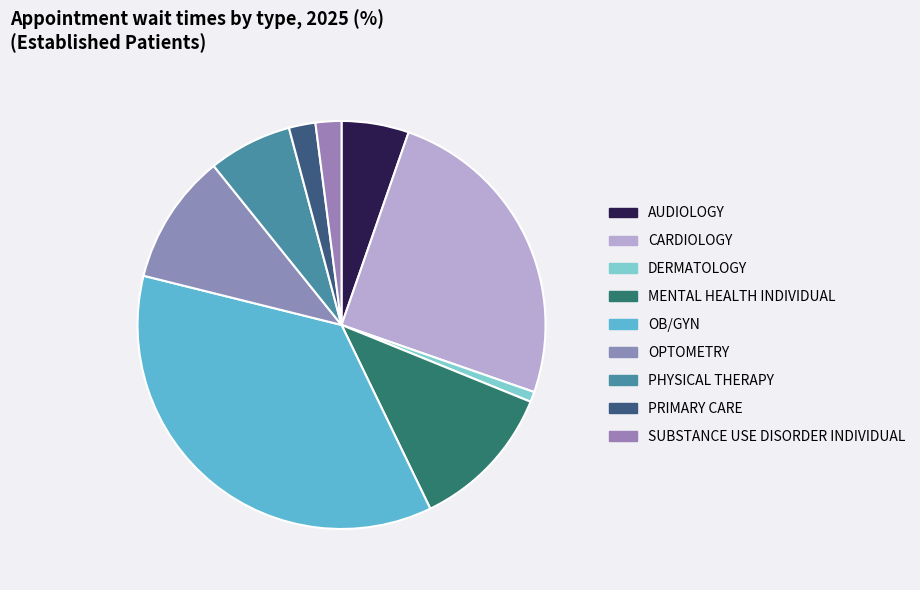

Between AUDIOLOGY and SUBSTANCE USE DISORDER INDIVIDUAL, which is larger?

AUDIOLOGY